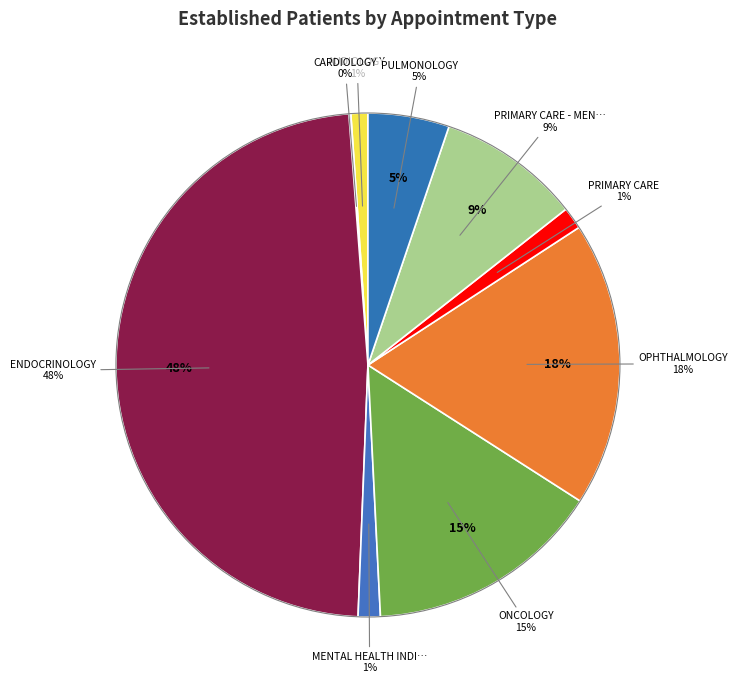

Count the number of slices in the pie.

9